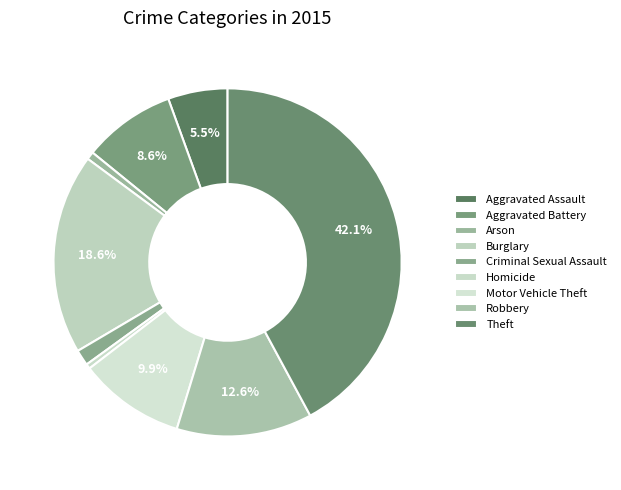

What is the smallest slice in the pie chart?

Homicide